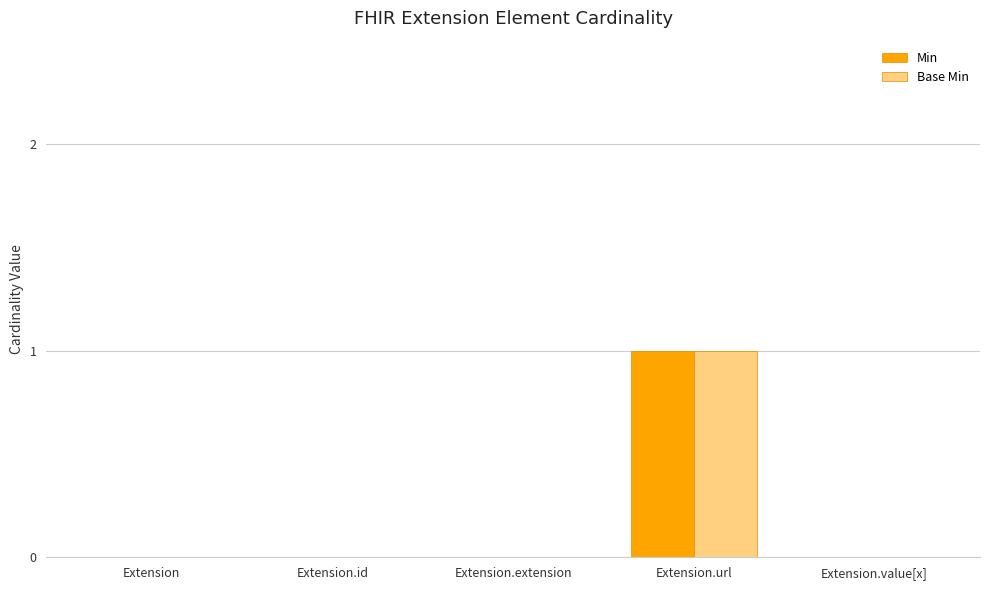

True or false: Min has a value of 1 at Extension.id.

False